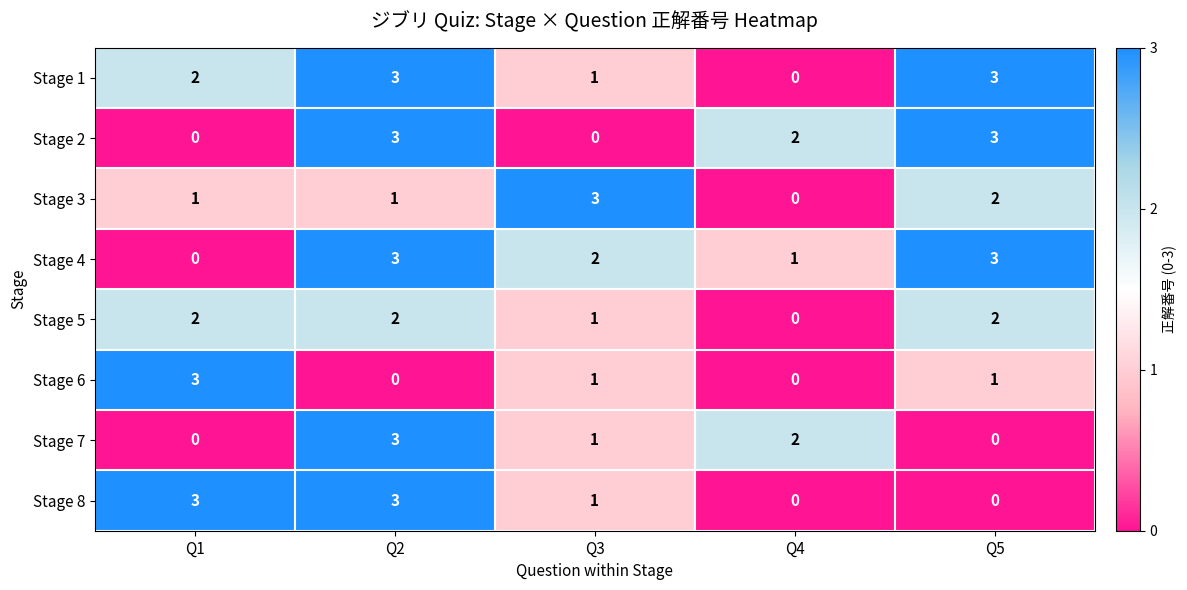

What is the difference between the highest and lowest values at Q5?

3